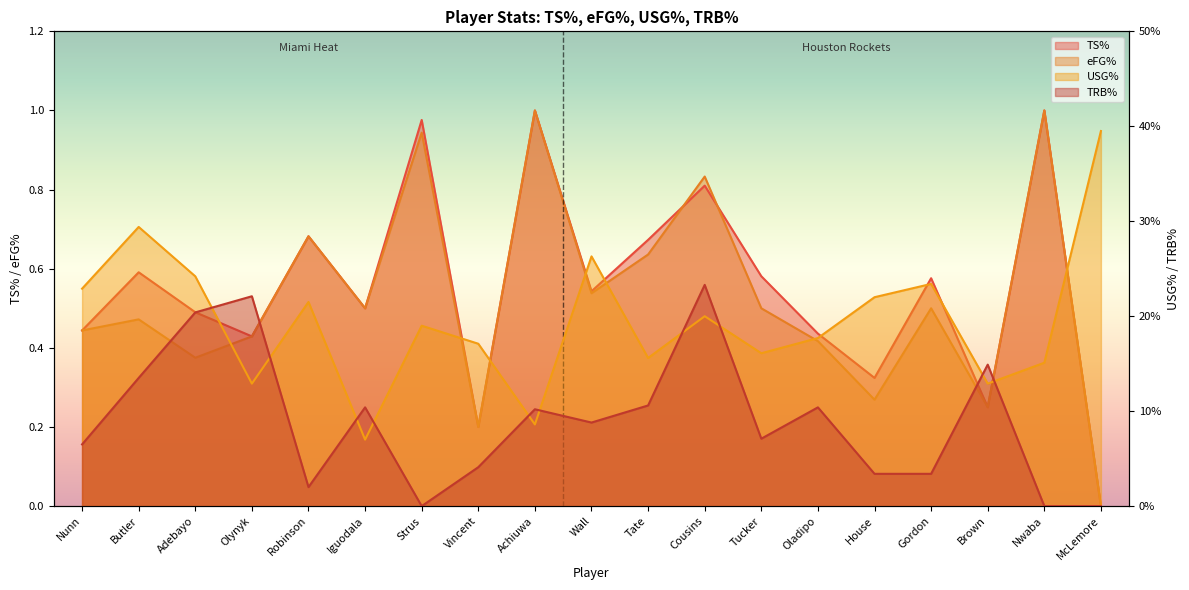

How many lines are shown in the chart?

4